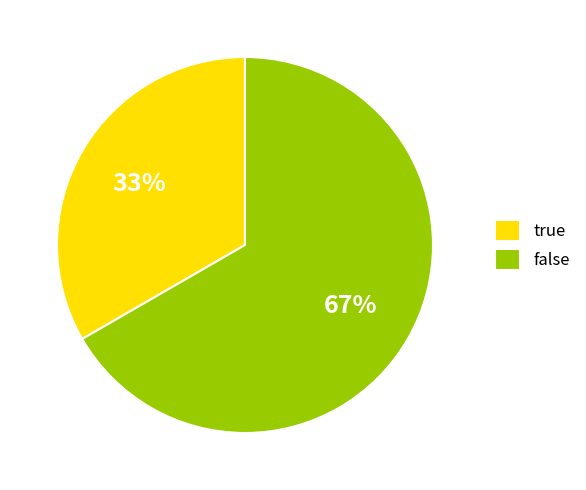

The true slice represents 33% of the pie. True or false?

True